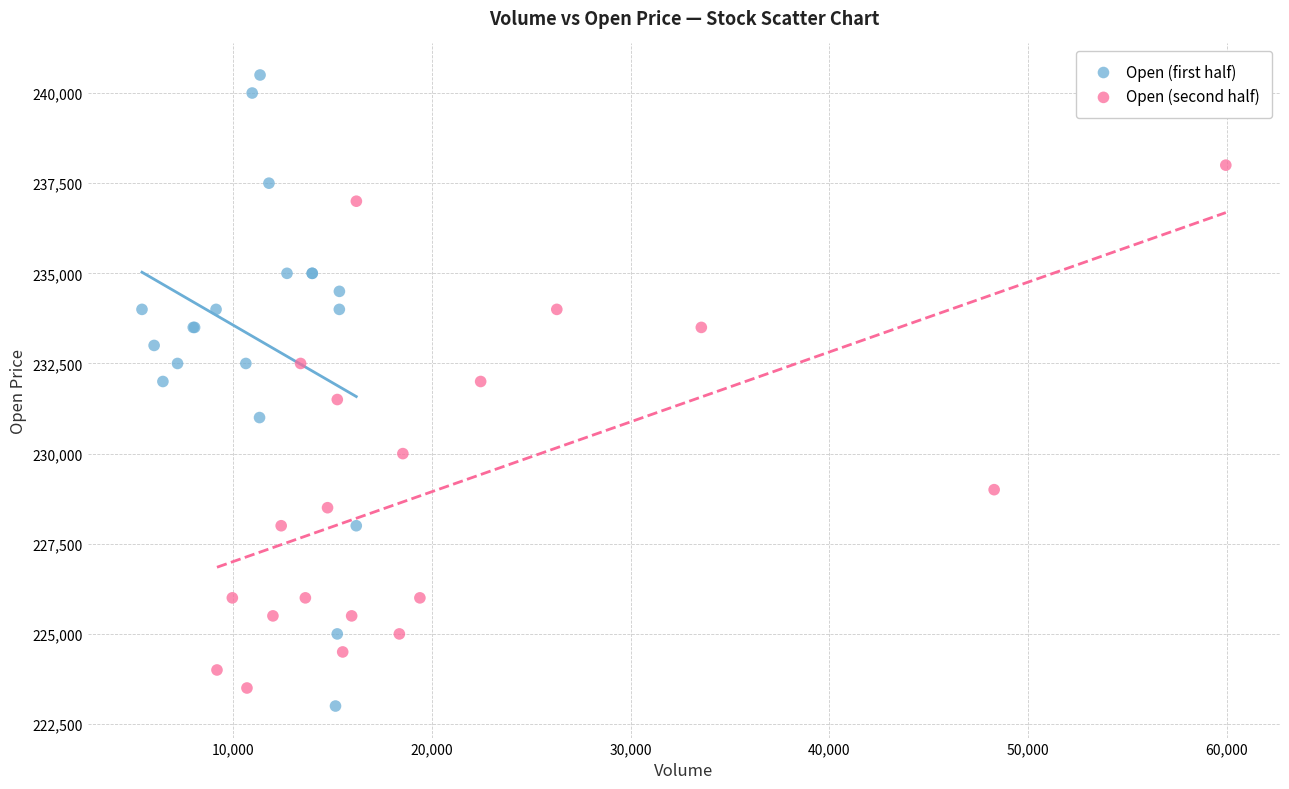

Which series reaches the minimum Y coordinate?

Open (first half)